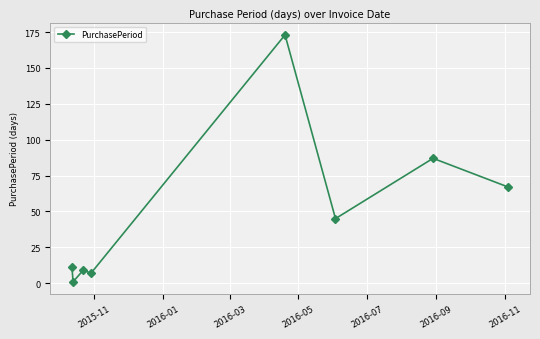

What is the maximum value shown in the chart?

173